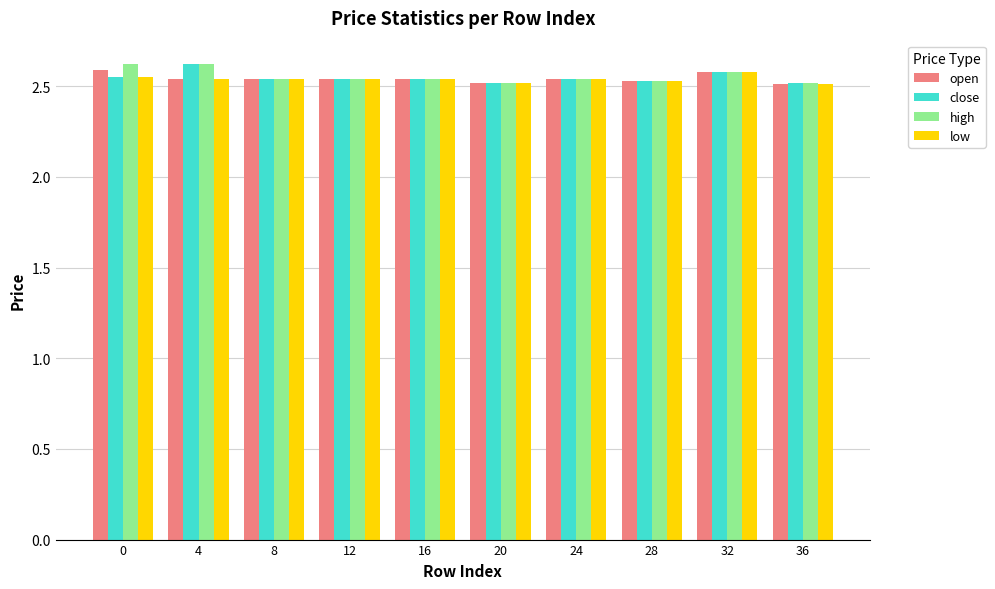

At how many categories does at least one series exceed 2?

10